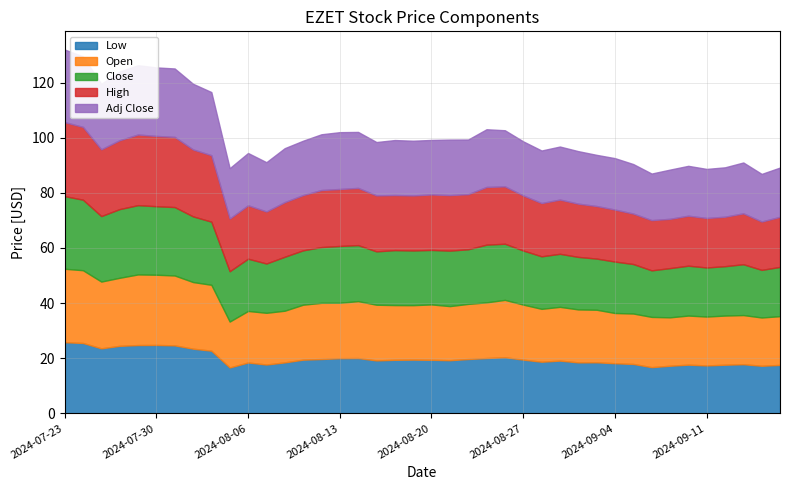

What position from the left is 2024-09-11?

36